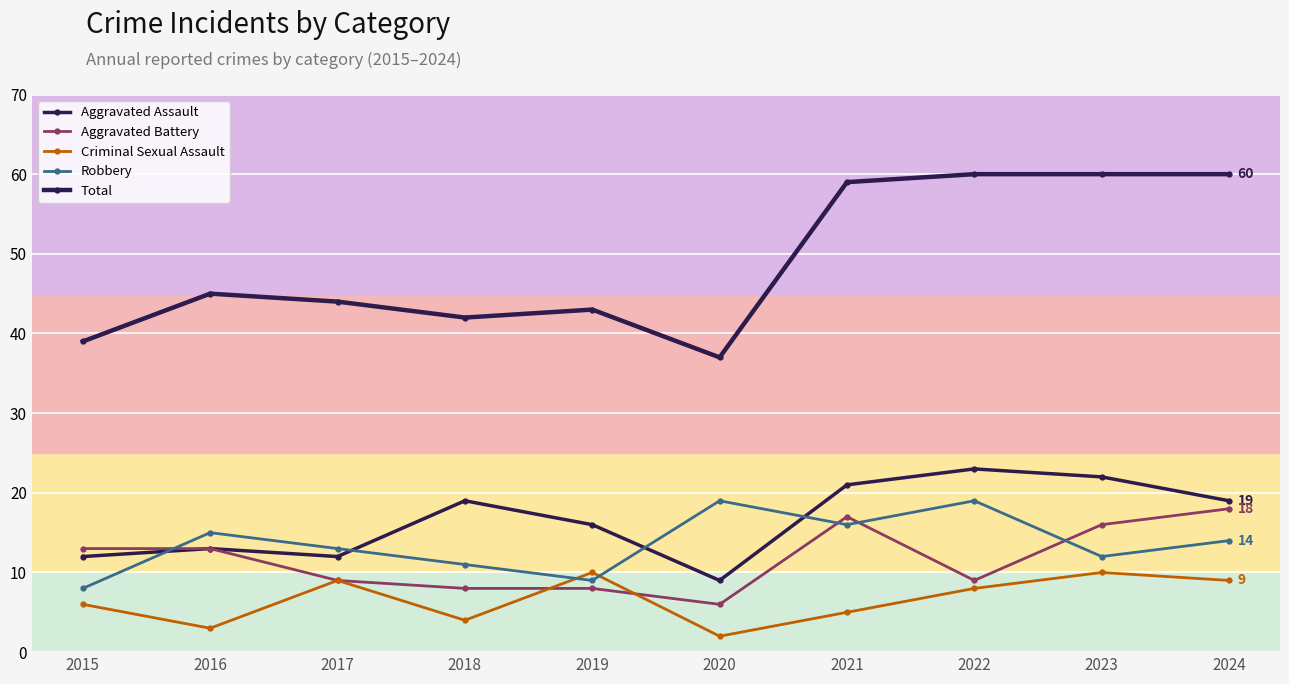

What is the difference between the maximum and second lowest values in the Robbery series?

10